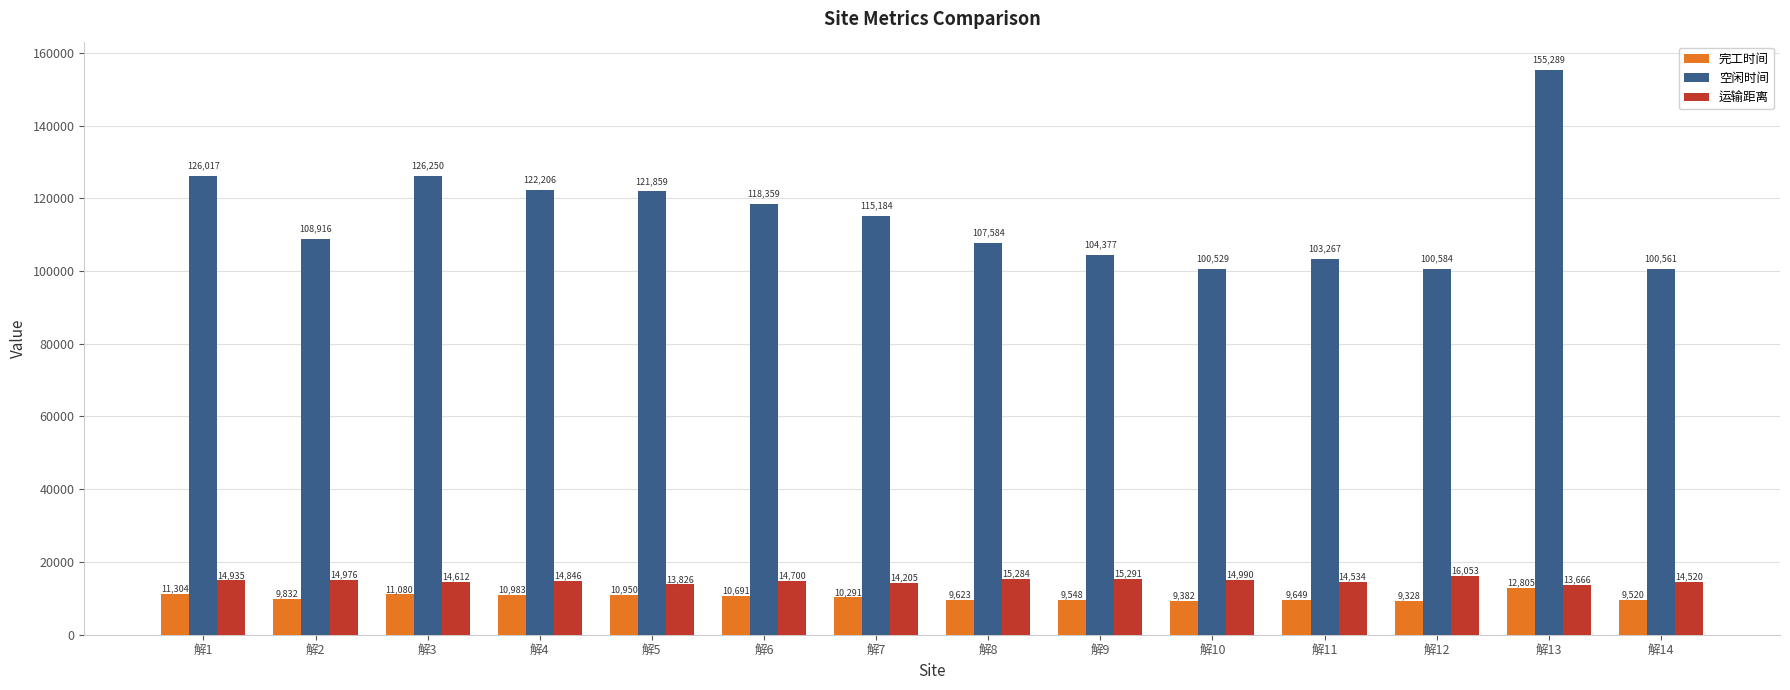

The 运输距离 series shows 23498.3 at 解1. True or false?

False